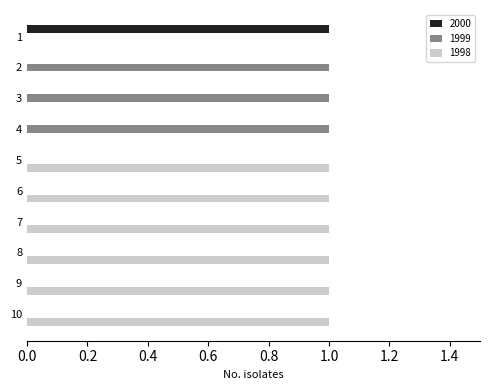

What is the sum of all 1999 values?

3